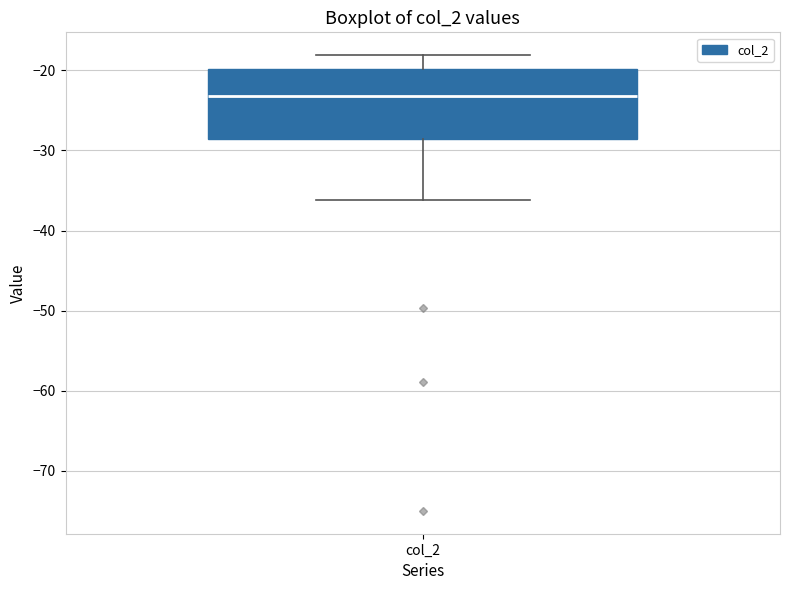

Read this box plot against the y-axis: the position of the median line, the range covered by the box, and the ends of both whiskers. The values are not printed on the chart, so give them approximately, as read against the axis.

median -23, box -29 to -20, whiskers -36 to -18